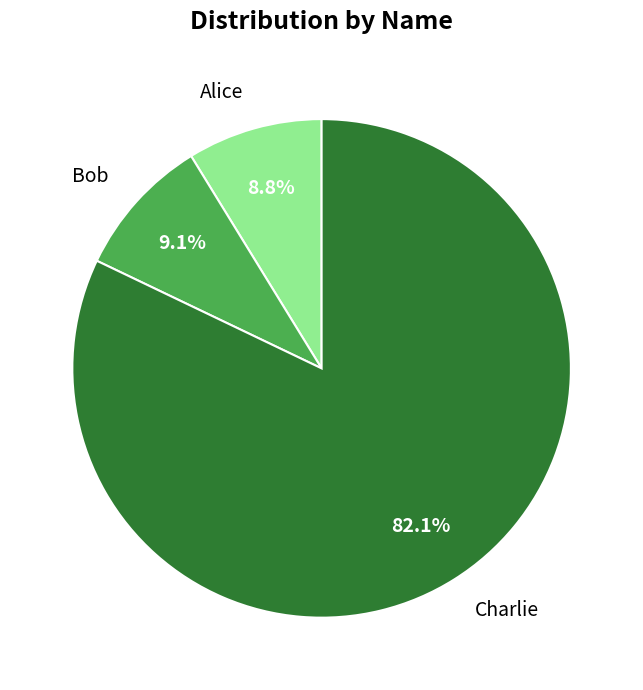

How much of the chart is everything except Charlie?

17.9%